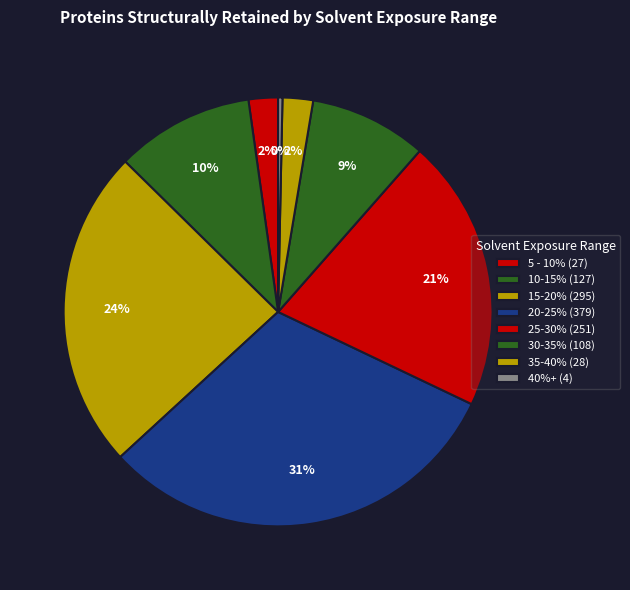

Is there a majority slice in this chart?

No